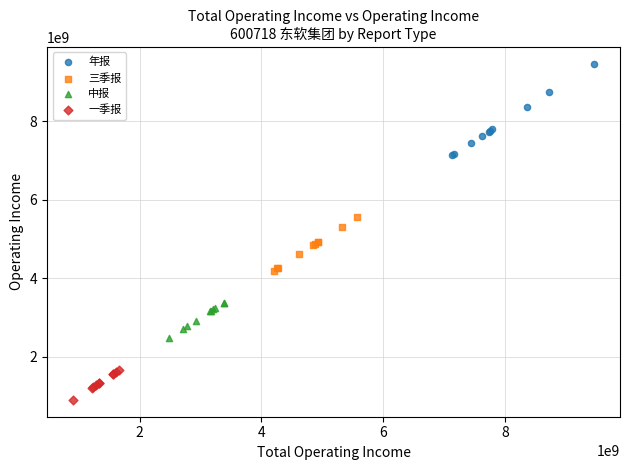

Which series reaches the minimum Y coordinate?

一季报